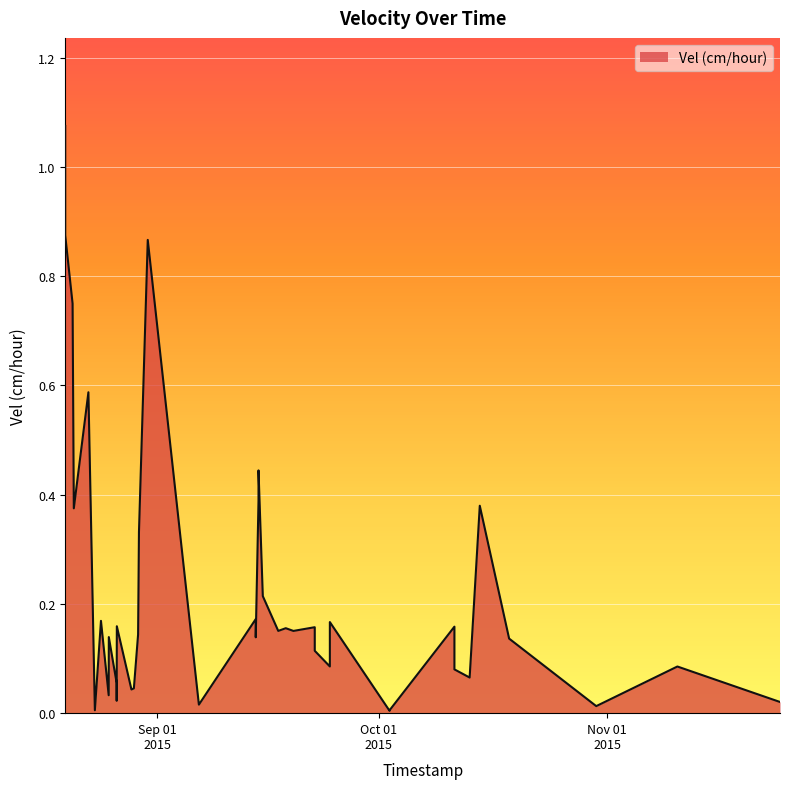

Reading right to left, list all the values displayed in this chart.

2015-11-24 09:54:00=0.0	2015-11-10 12:00:00=0.1	2015-10-30 12:00:00=0.0	2015-10-18 16:30:00=0.1	2015-10-14 17:00:00=0.4	2015-10-13 08:00:00=0.1	2015-10-11 06:30:00=0.1	2015-10-11 06:30:00=0.2	2015-10-02 11:30:00=0.0	2015-10-02 11:30:00=0.0	2015-09-24 09:10:00=0.2	2015-09-24 09:10:00=0.1	2015-09-22 08:00:00=0.1	2015-09-22 08:00:00=0.2	2015-09-19 10:35:00=0.2	2015-09-18 09:40:00=0.2	2015-09-17 09:15:00=0.2	2015-09-15 07:00:00=0.2	2015-09-14 17:00:00=0.4	2015-09-14 17:00:00=0.4	2015-09-14 08:00:00=0.1	2015-09-14 08:00:00=0.2	2015-09-06 15:00:00=0.0	2015-08-30 16:37:00=0.9	2015-08-29 12:00:00=0.3	2015-08-29 09:10:00=0.1	2015-08-28 19:25:00=0.0	2015-08-28 11:30:00=0.0	2015-08-26 12:00:00=0.2	2015-08-26 11:31:00=0.0	2015-08-26 11:24:00=0.1	2015-08-25 09:55:00=0.1	2015-08-25 09:30:00=0.0	2015-08-24 08:21:00=0.2	2015-08-23 12:30:00=0.0	2015-08-22 15:30:00=0.6	2015-08-20 16:00:00=0.4	2015-08-20 12:00:00=0.8	2015-08-19 12:00:00=0.9	2015-08-19 12:00:00=1.1